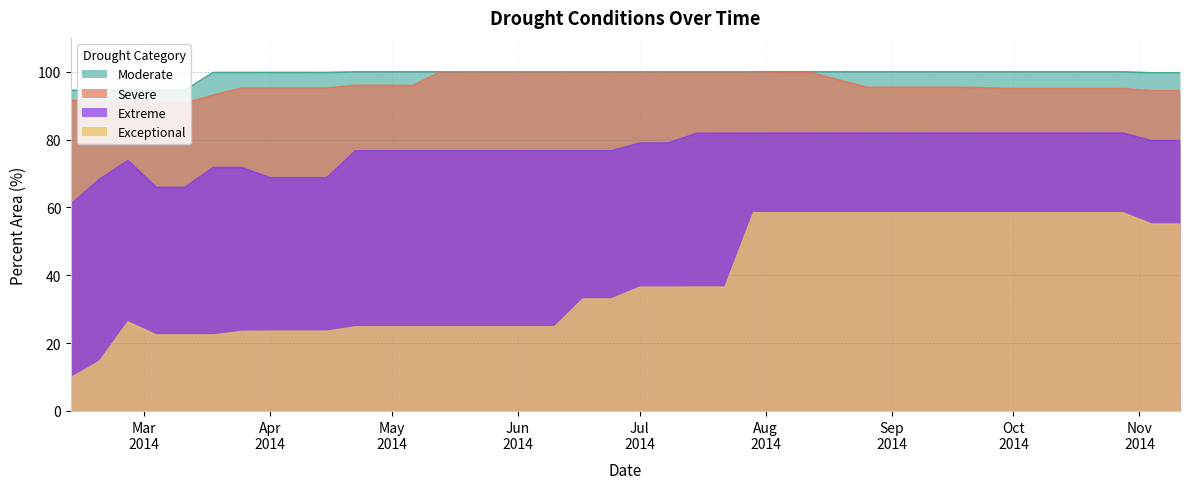

True or false: Exceptional and Severe intersect in this chart.

False